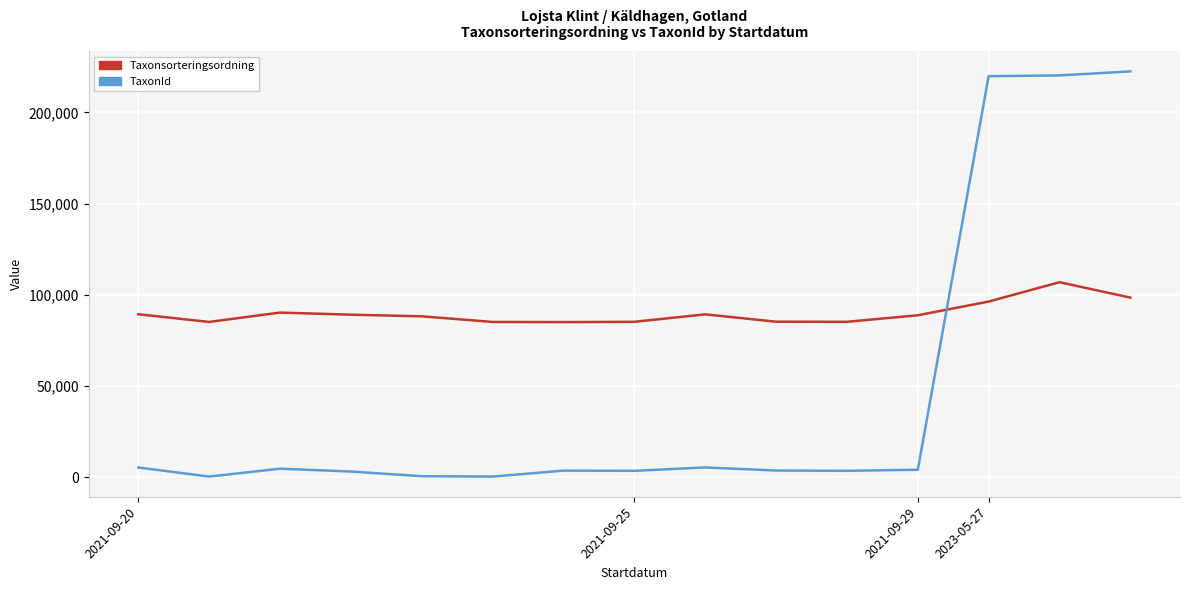

Which series has the widest spread of values?

TaxonId